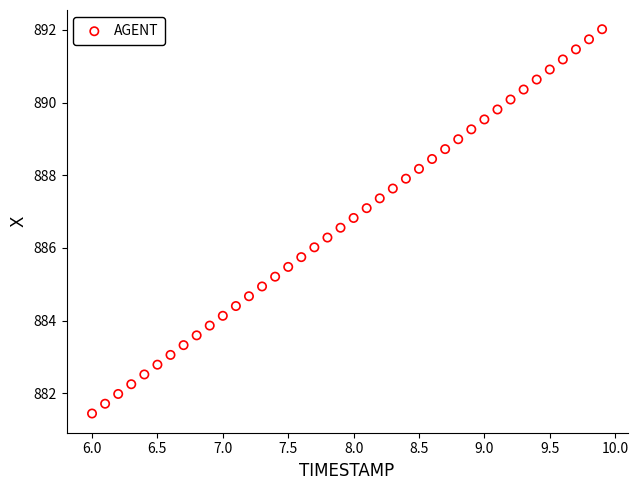

What is the range of Y values (max minus min)?

10.6